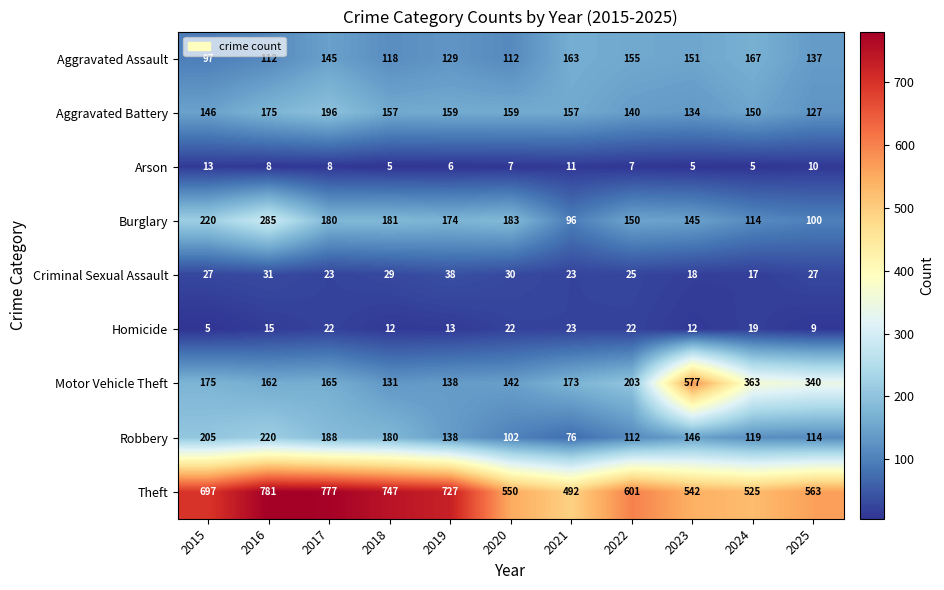

The value of Criminal Sexual Assault at 2024 is 17. True or false?

True